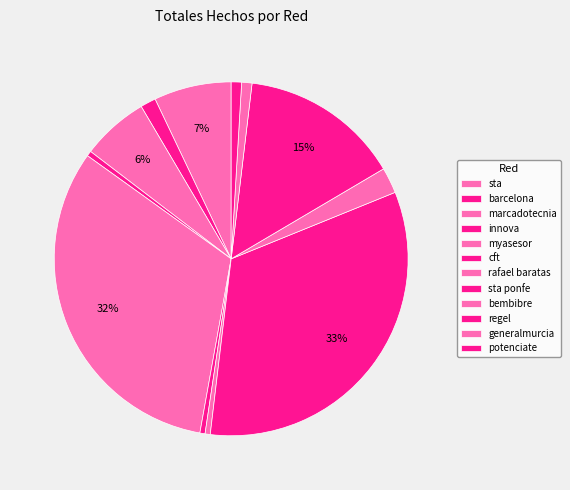

Rank the categories by value from highest to lowest.

sta ponfe, myasesor, regel, sta, marcadotecnia, bembibre, barcelona, generalmurcia, potenciate, innova, cft, rafael baratas